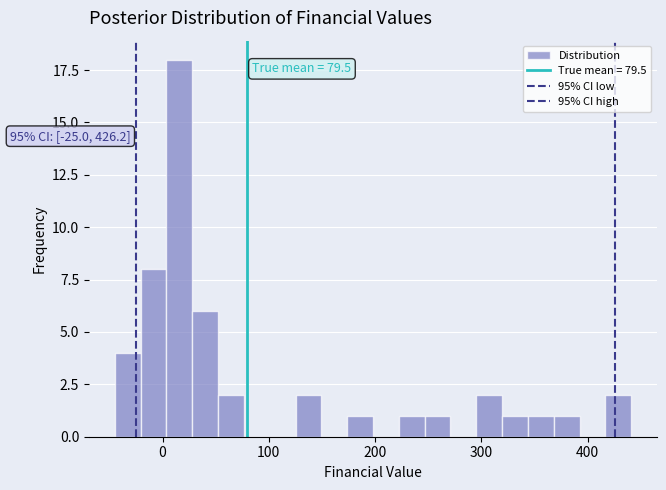

Read against the x-axis, roughly where is the centre of the tallest bar?

20